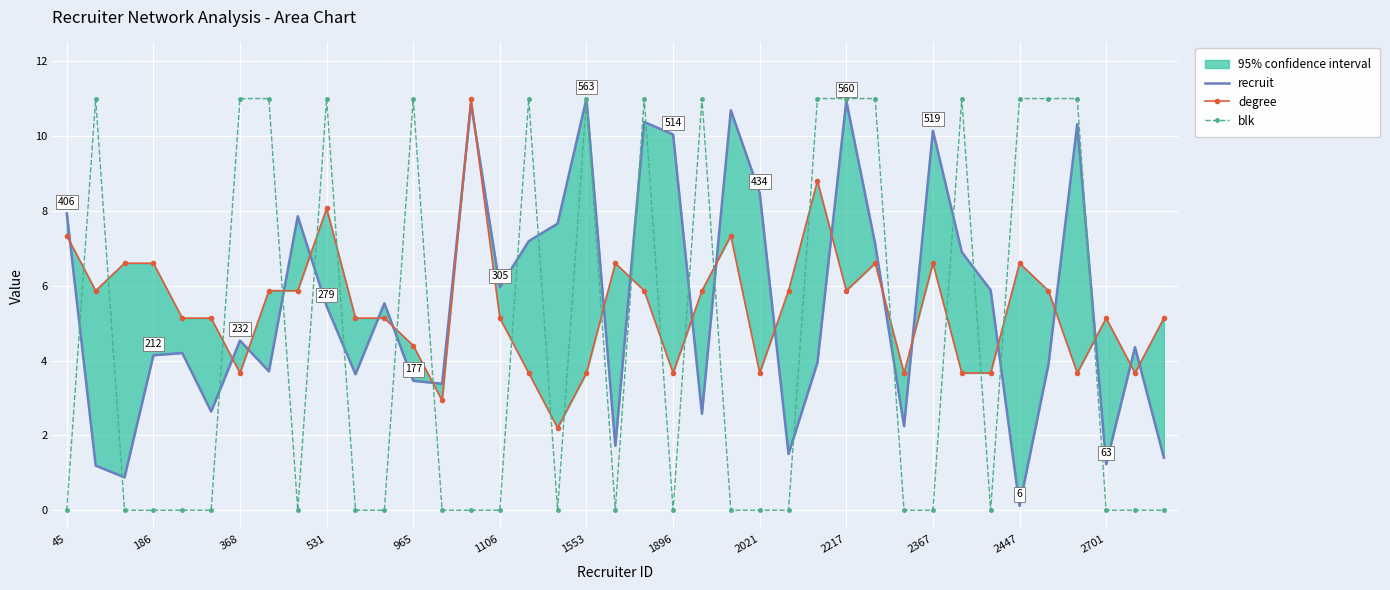

What is the value of the recruit point at the 18th from the left?

7.7